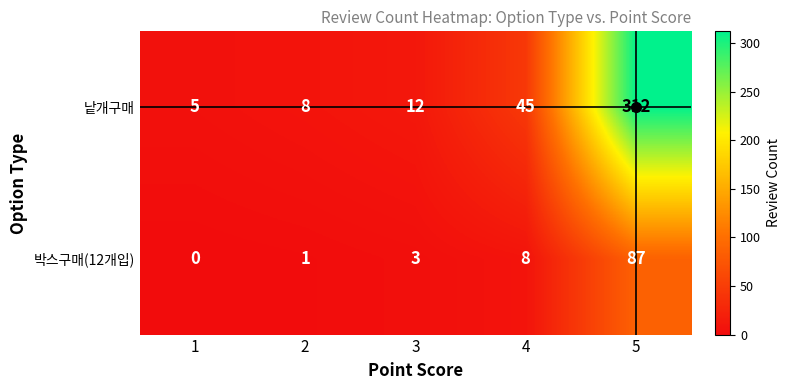

The 박스구매(12개입) series shows 0 at 1. True or false?

True